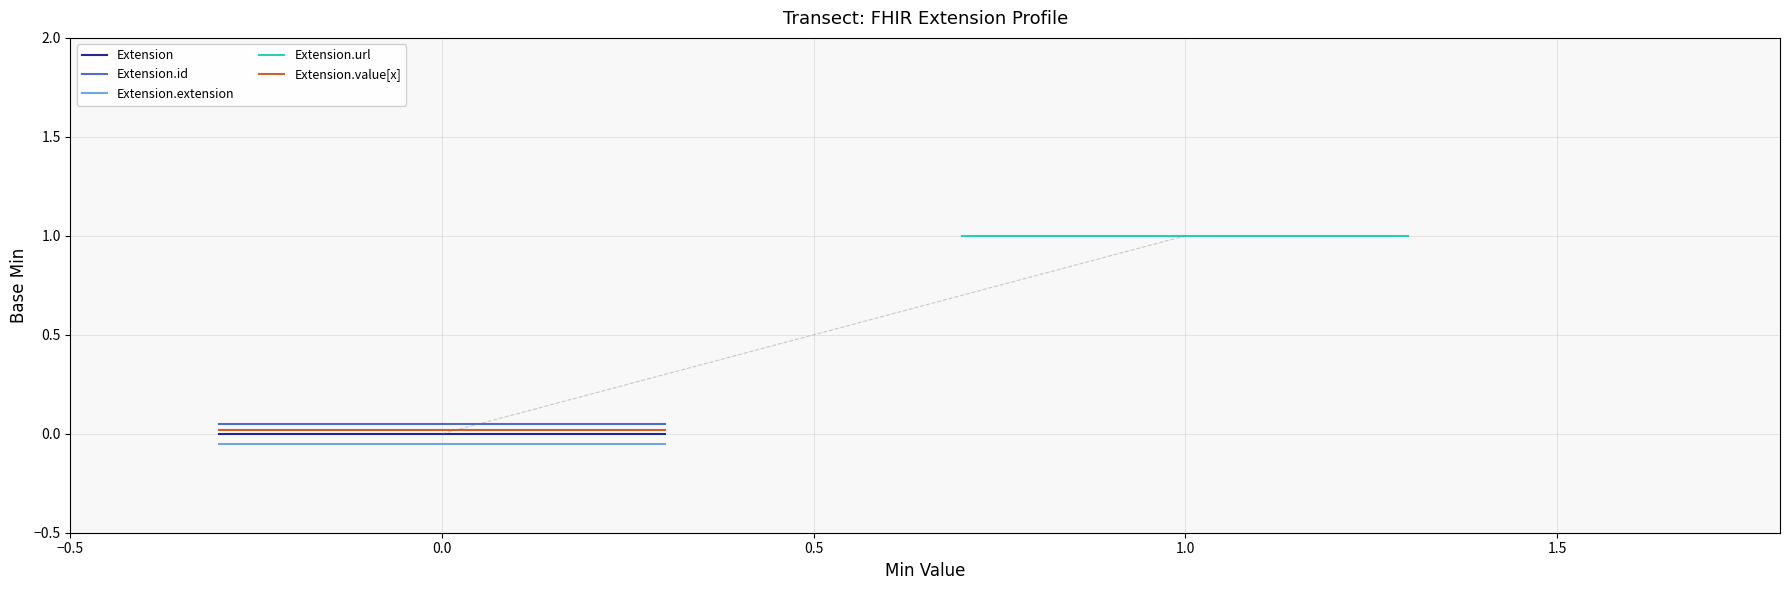

Which series has the largest total across all categories?

Extension.url